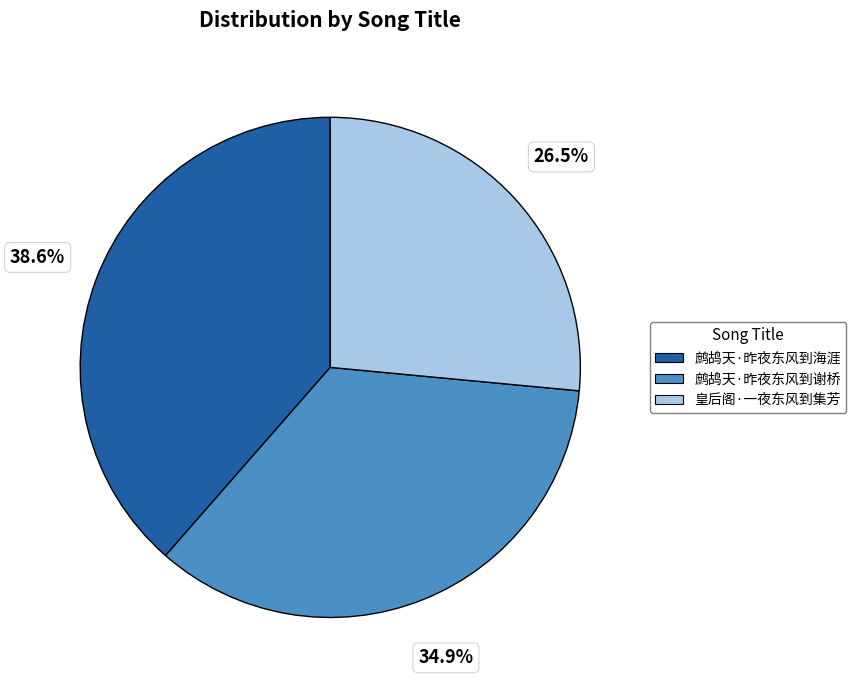

Is it true that 皇后阁·一夜东风到集芳 is 13% of the pie?

False